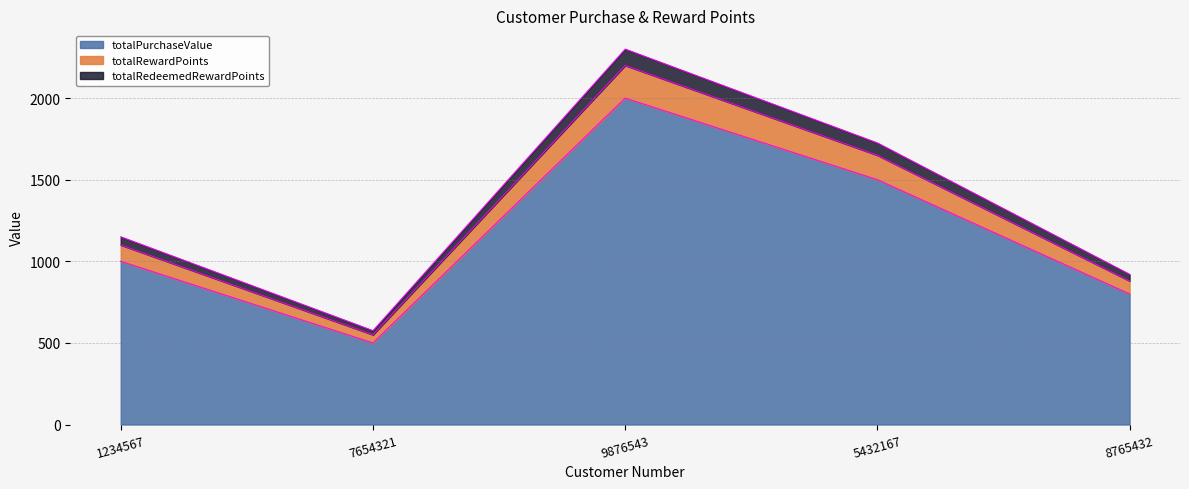

Reading left to right, extract all data points from this chart.

totalPurchaseValue: 1000	500	2000	1500	800
totalRewardPoints: 1100	550	2200	1650	880
totalRedeemedRewardPoints: 1150	575	2300	1725	920